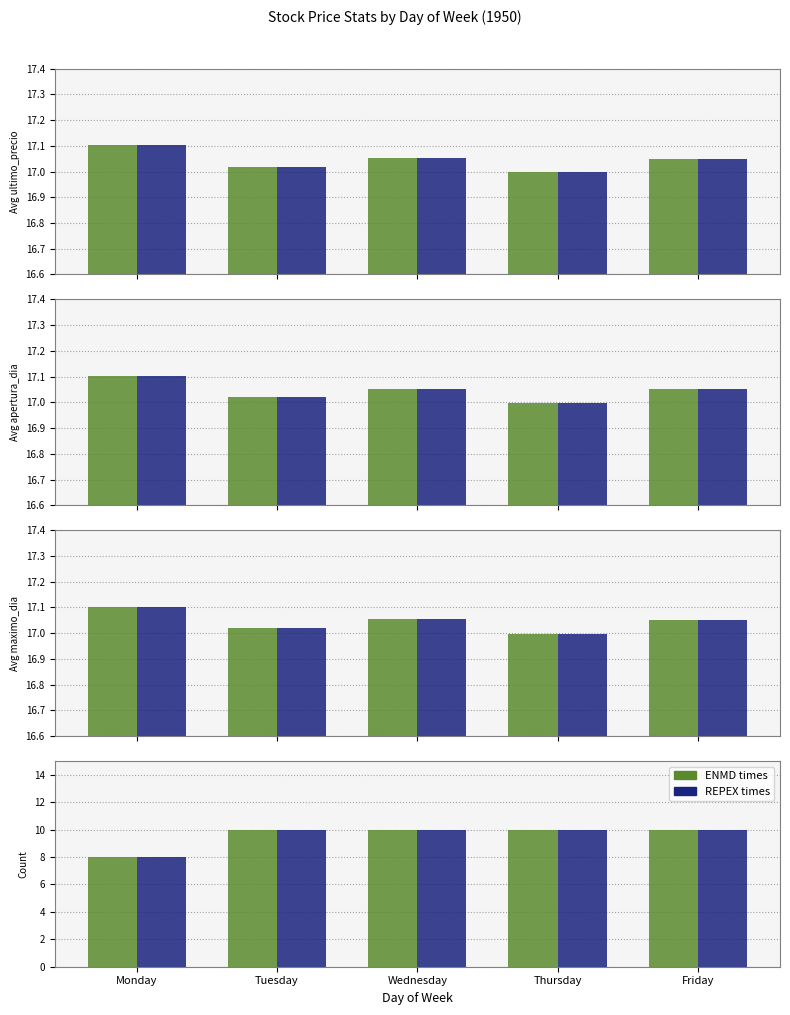

What is the minimum value for REPEX times?

8